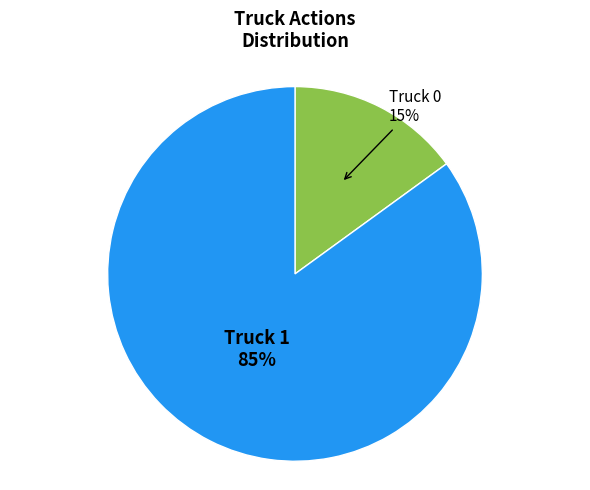

What percentage is the Truck 1 slice, to the nearest percent?

85%